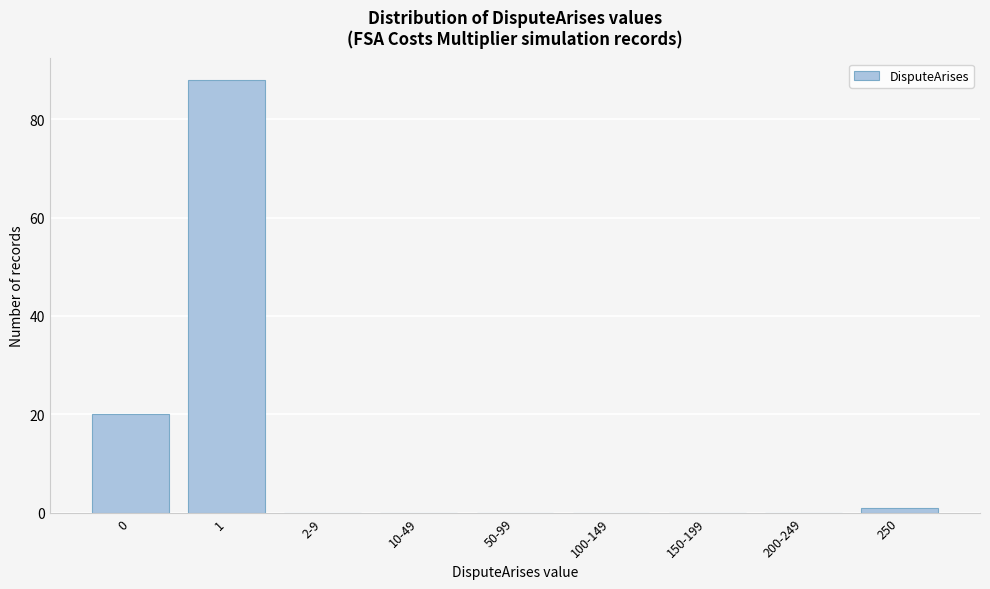

Reading left to right, list all the values displayed in this chart.

0=20	1=88	2-9=0	10-49=0	50-99=0	100-149=0	150-199=0	200-249=0	250=1